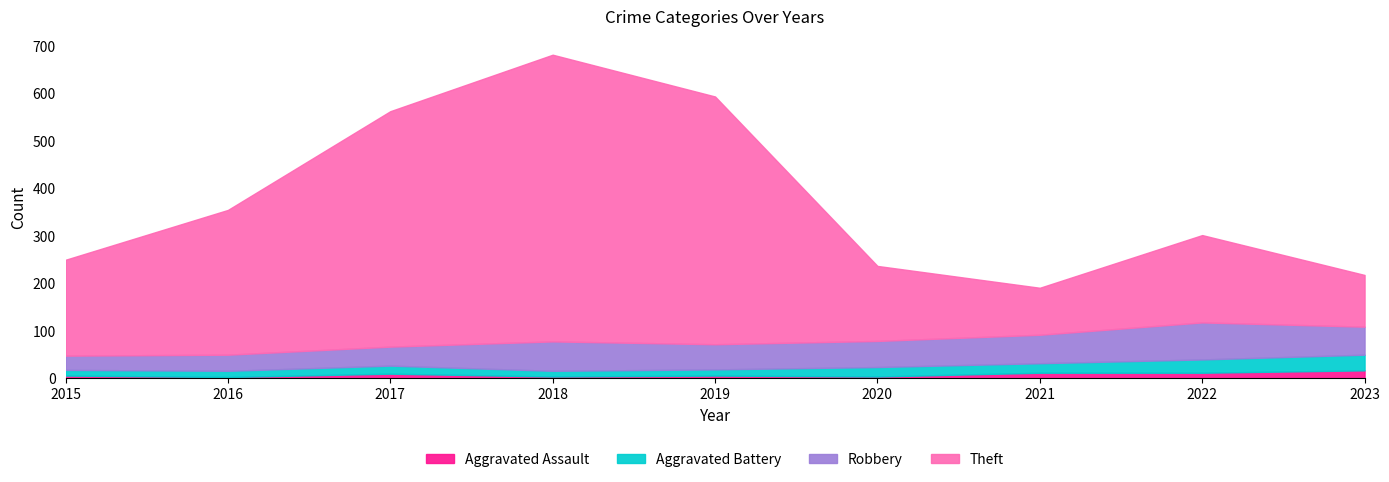

What is the average value of the Theft series?

298